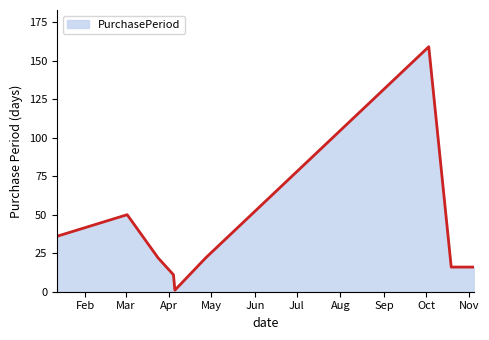

Reading left to right, extract all data points from this chart.

36	50	22	11	1	22	159	16	16